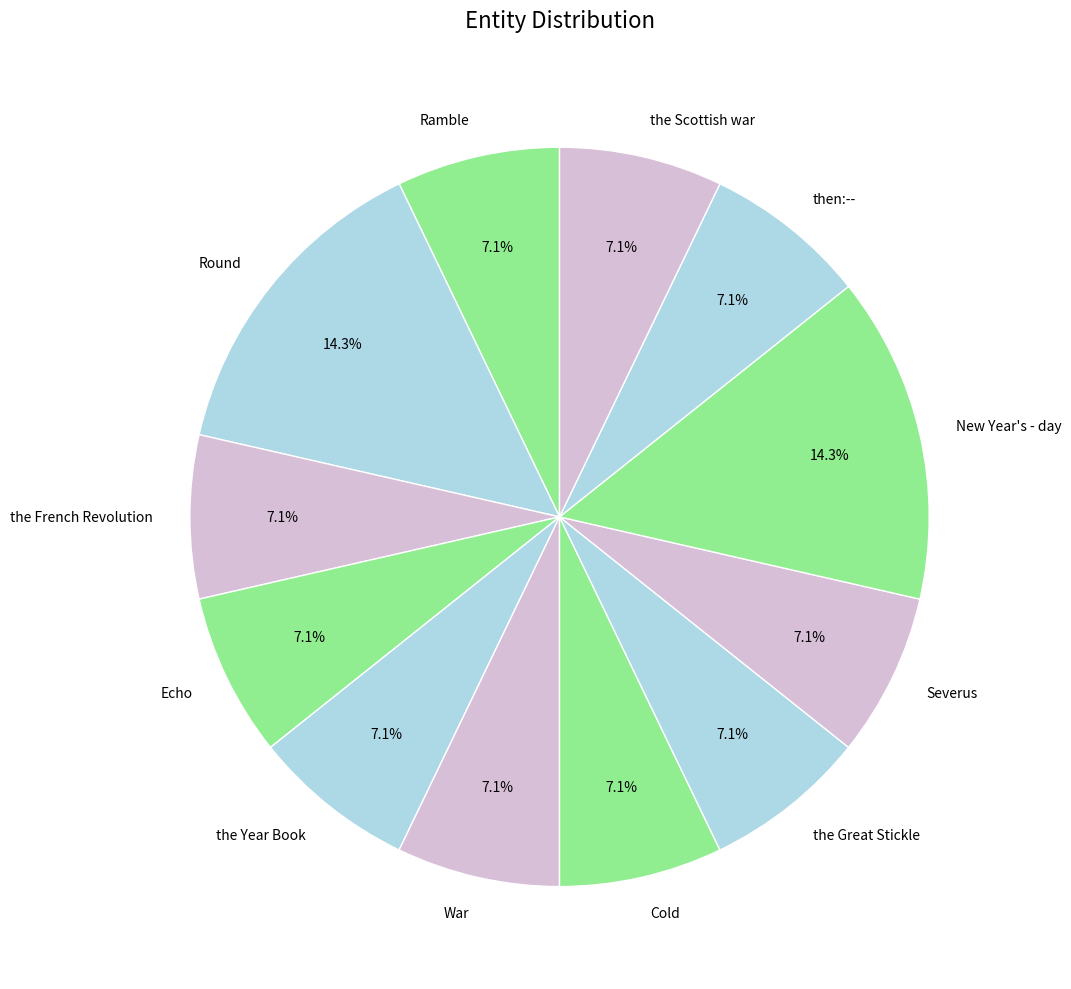

Does War represent more than half of the total?

No